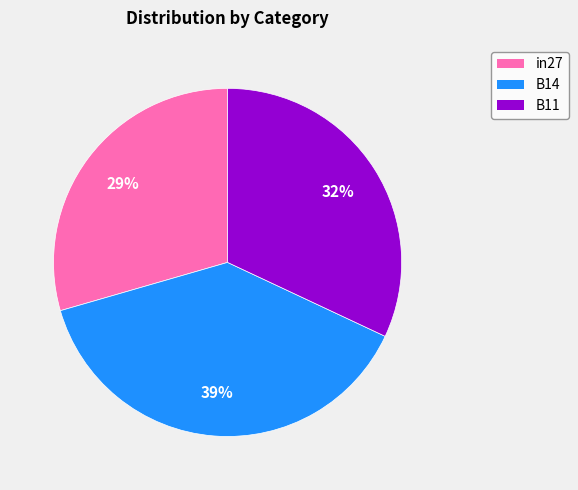

To the nearest percent, what portion does in27 represent?

29%